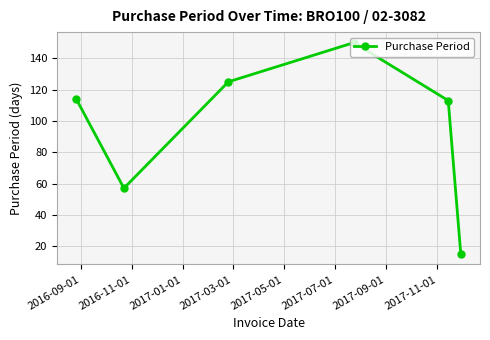

What is the average value?

96